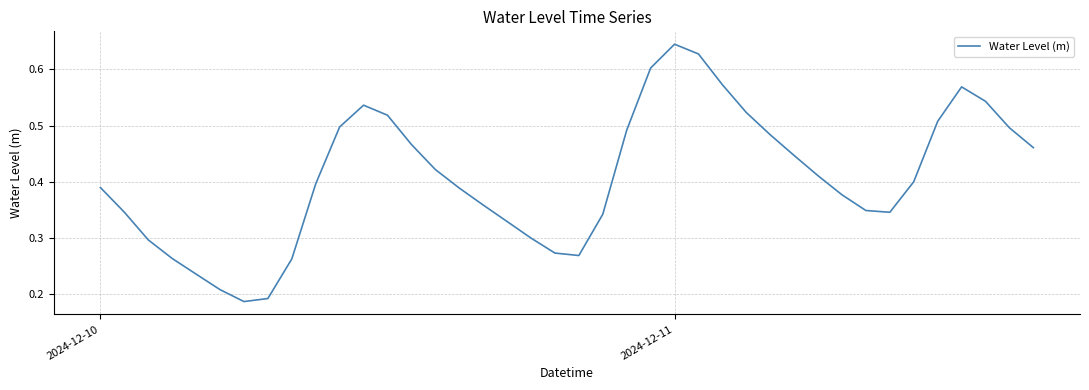

Does the chart have visible grid lines?

Yes